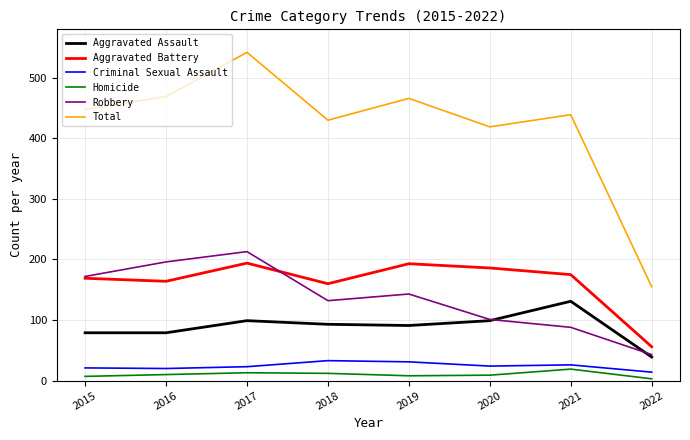

What is the maximum value for Robbery?

213